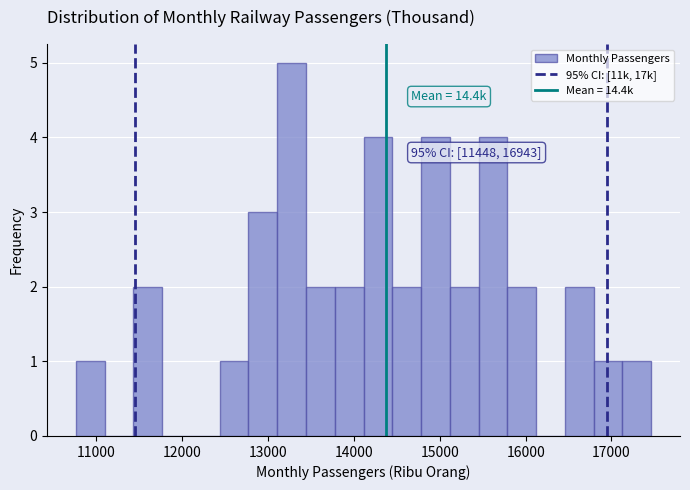

Around what value on the x-axis is the tallest bar? Give the approximate position of its centre, as read against the axis.

13300